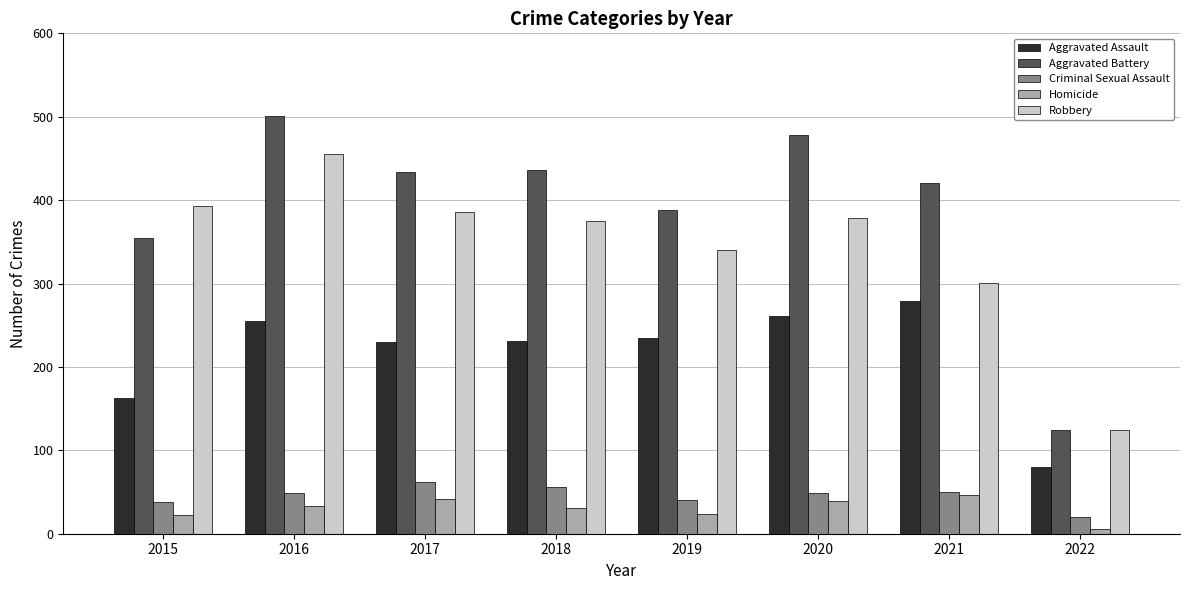

How many categories are shown in the chart?

8